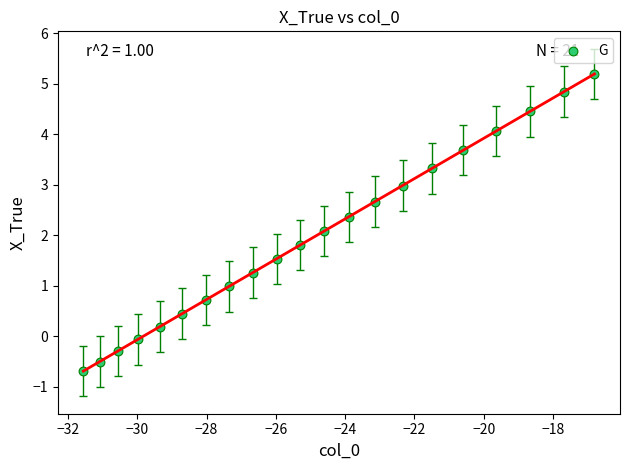

What Y value in the scatter plot is closest to 2?

2.1